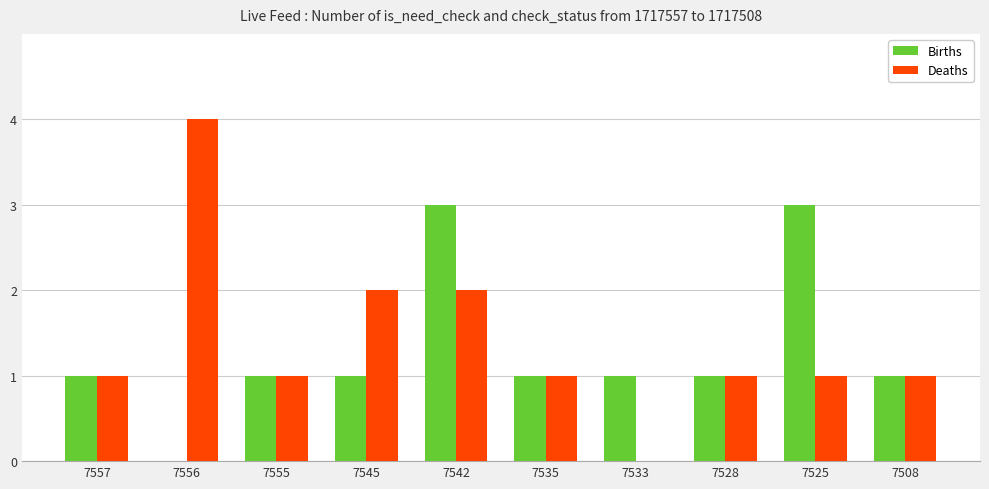

Are the bars horizontal?

No